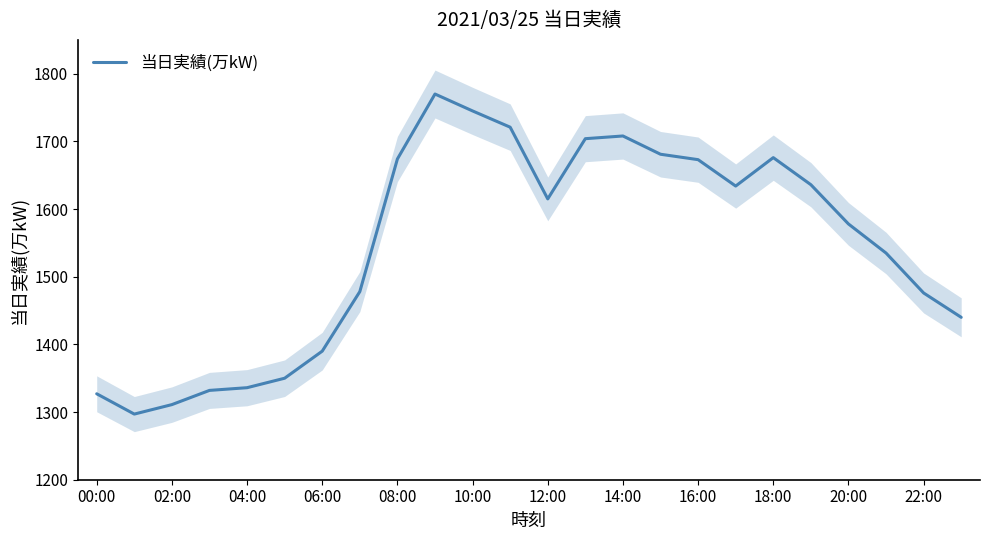

The 当日実績(万kW) series shows 507 at 10:00. True or false?

False